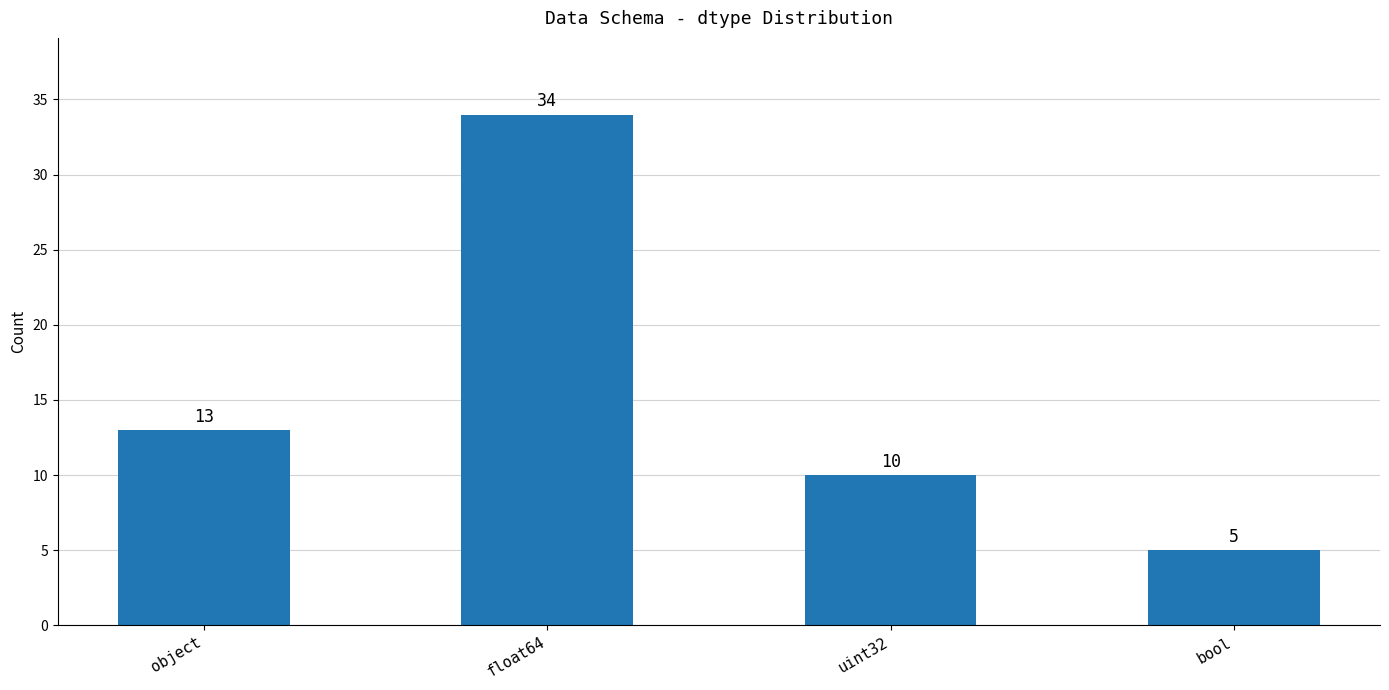

Reading left to right, list all the values displayed in this chart.

object=13	float64=34	uint32=10	bool=5